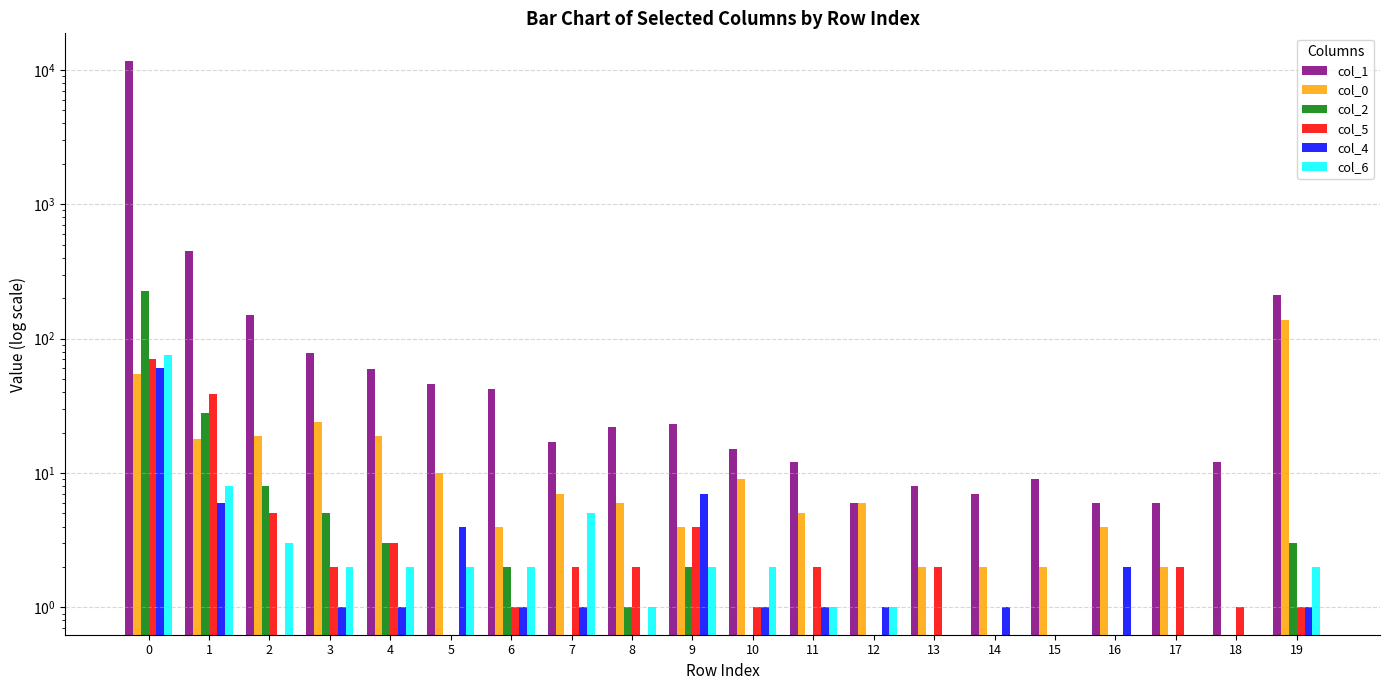

Which has a higher value, 17 or 9?

9